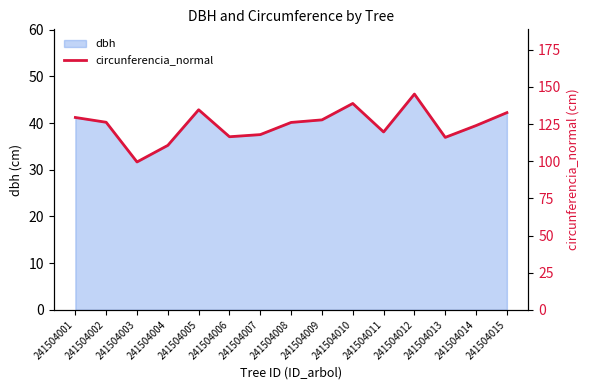

Rank the categories by value from highest to lowest.

241504012, 241504010, 241504005, 241504015, 241504001, 241504009, 241504002, 241504008, 241504014, 241504011, 241504007, 241504006, 241504013, 241504004, 241504003